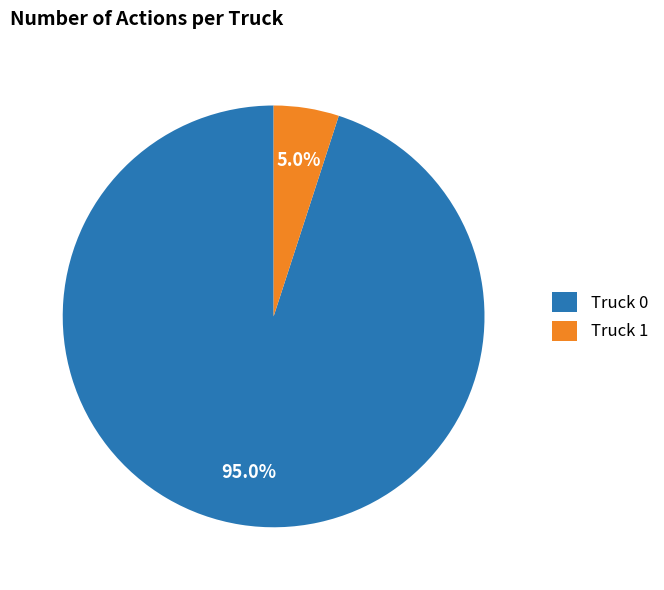

How many slices are in this pie chart?

2